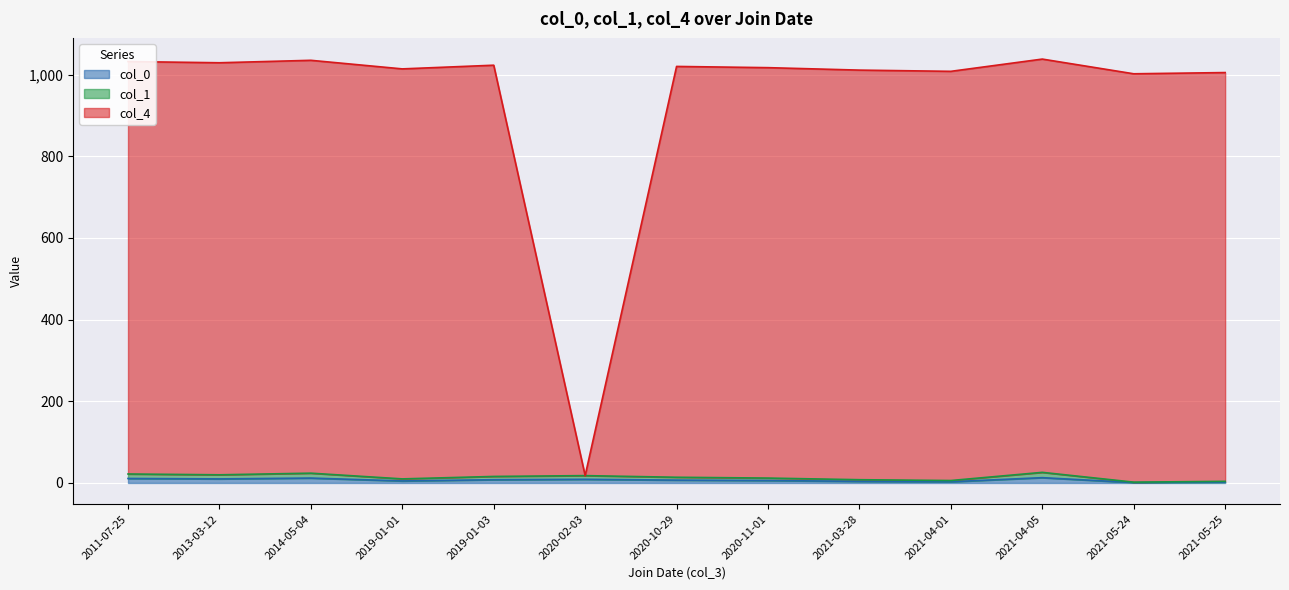

What is the approximate value of col_0 at 2019-01-03, to the nearest 10?

10